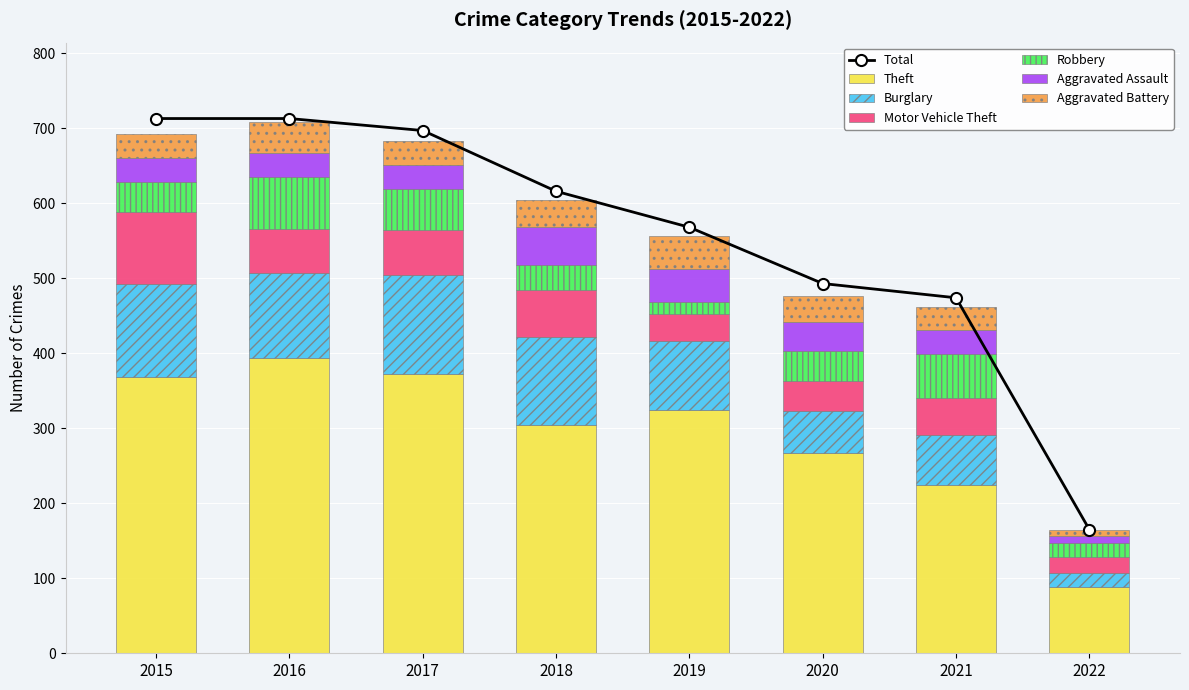

What are all the series names shown in the legend?

Theft, Burglary, Motor Vehicle Theft, Robbery, Aggravated Assault, Aggravated Battery